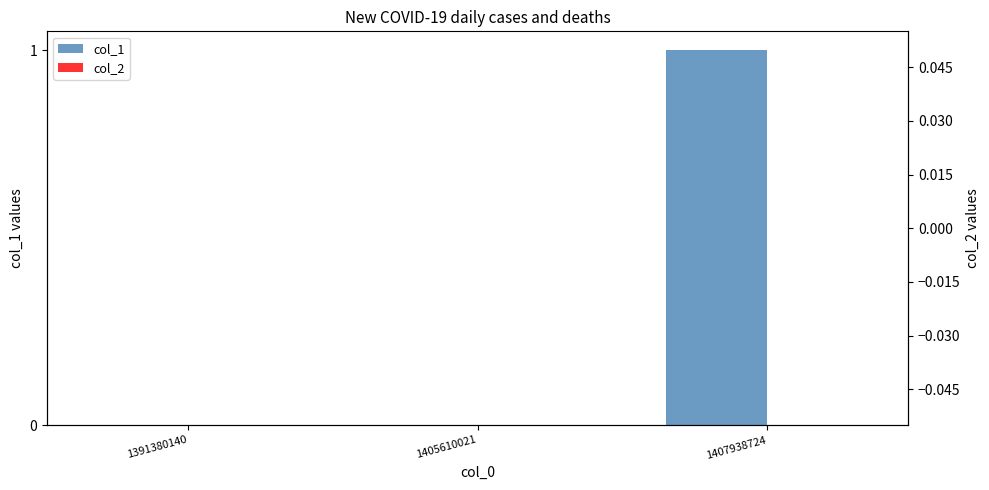

Is it true that col_2 equals 0 at 1405610021?

True